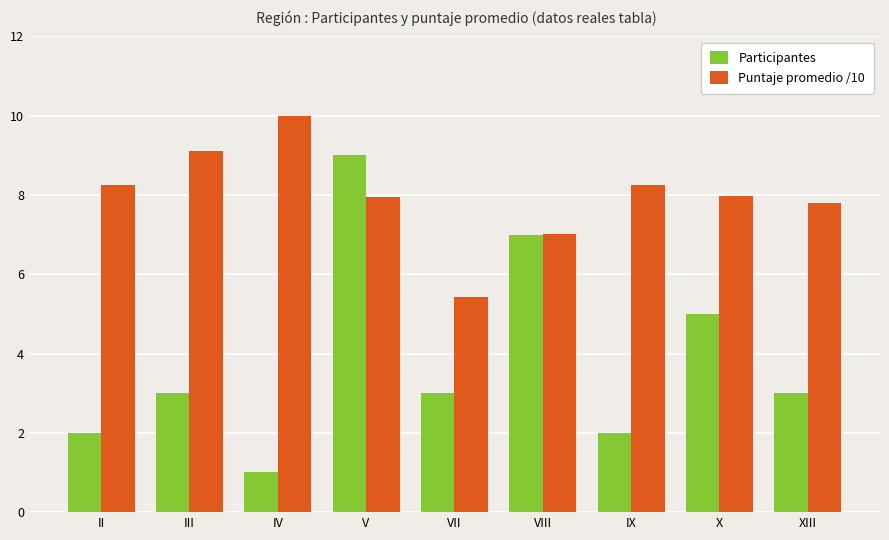

Which series has the largest total across all categories?

Puntaje promedio /10